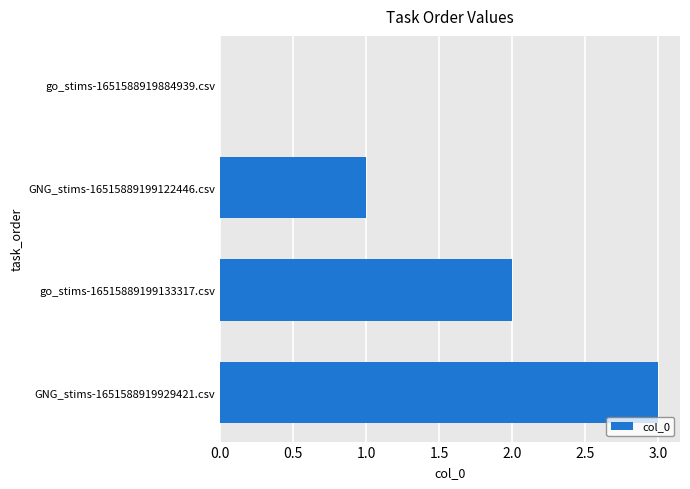

Count the values in the range 1 to 3.

3